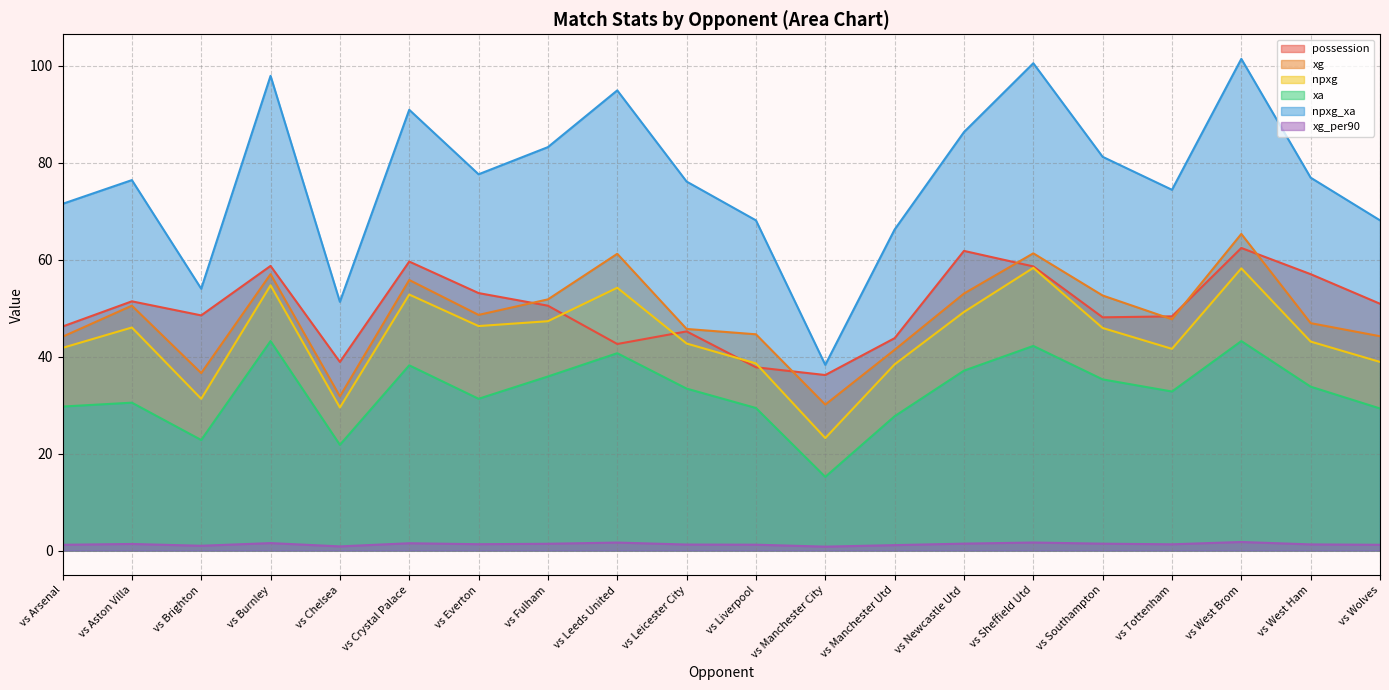

True or false: xg and npxg_xa intersect in this chart.

False